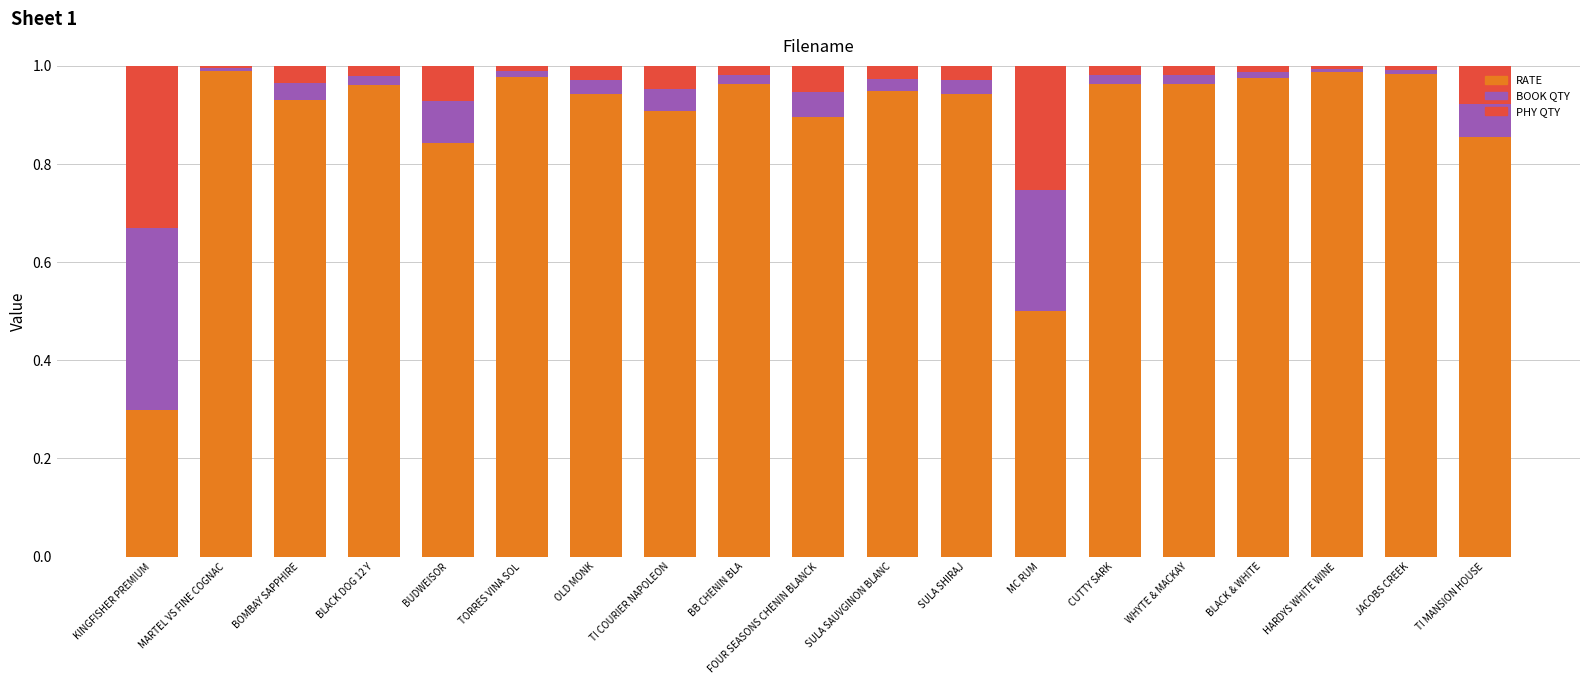

What is the sum of all RATE values?

16.8